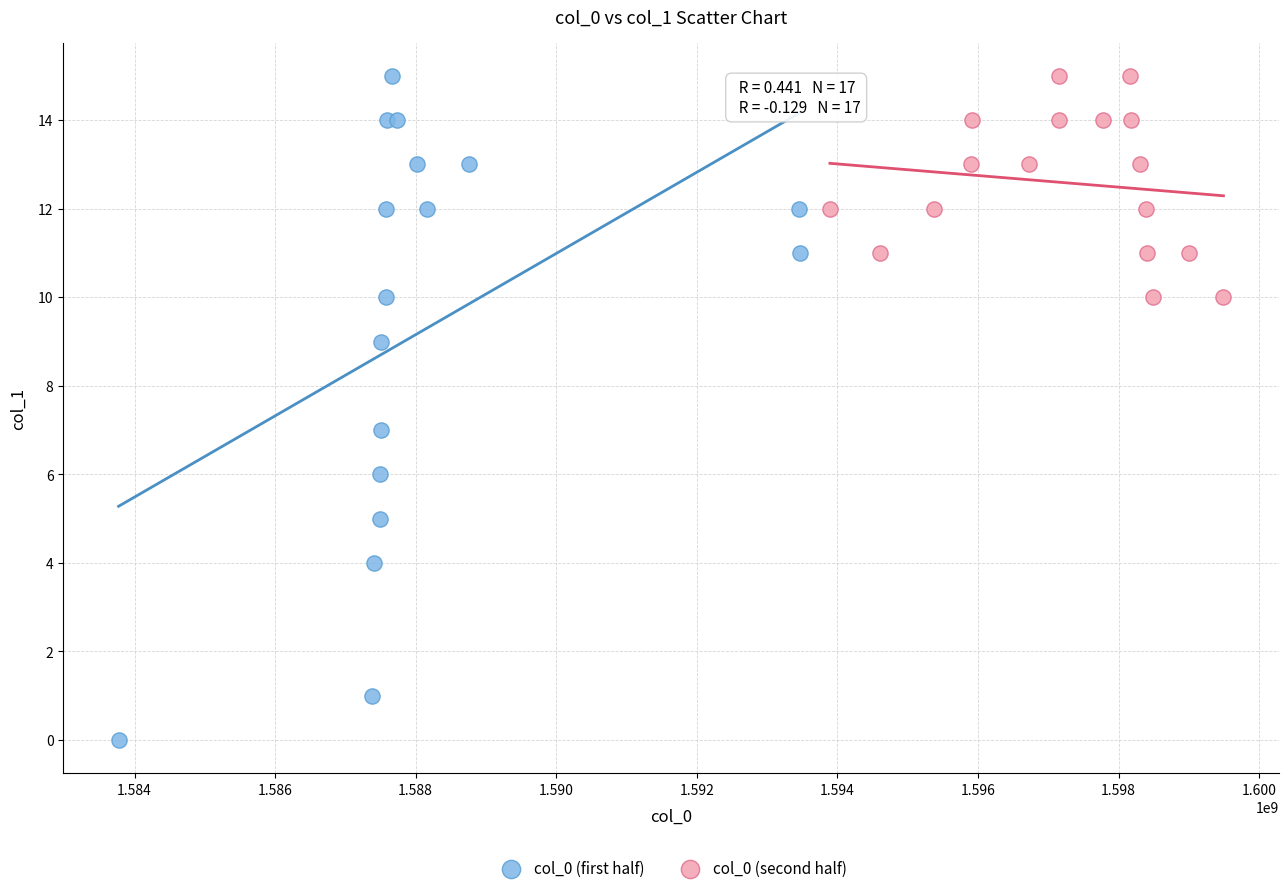

Which series contains the lowest Y value?

col_0 (first half)